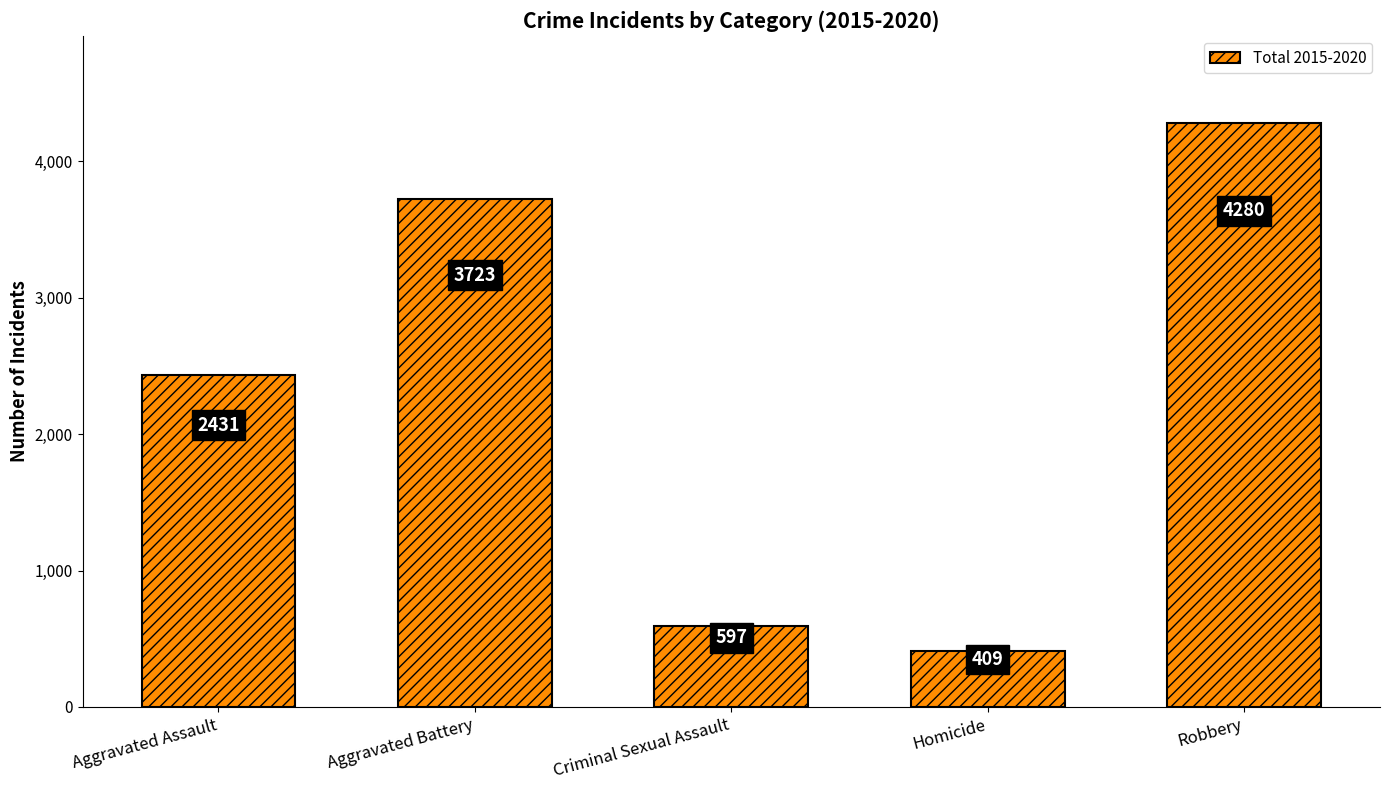

Reading right to left, list all the values displayed in this chart.

Robbery=4280	Homicide=409	Criminal Sexual Assault=597	Aggravated Battery=3723	Aggravated Assault=2431